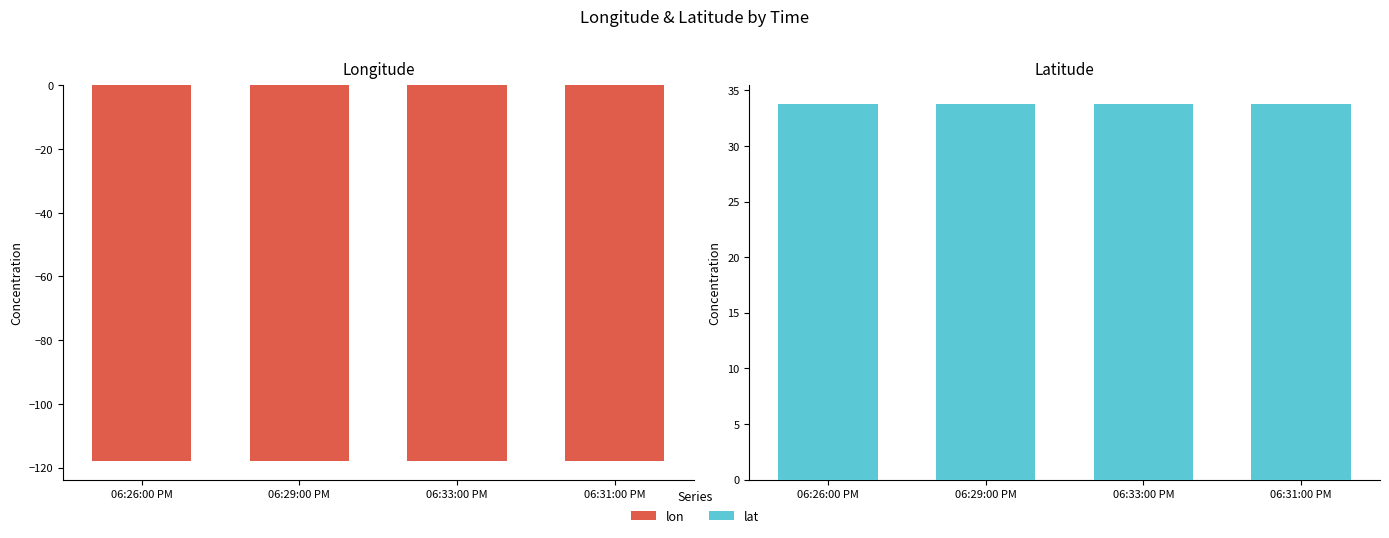

Are the bars grouped side by side (vs. stacked)?

Yes